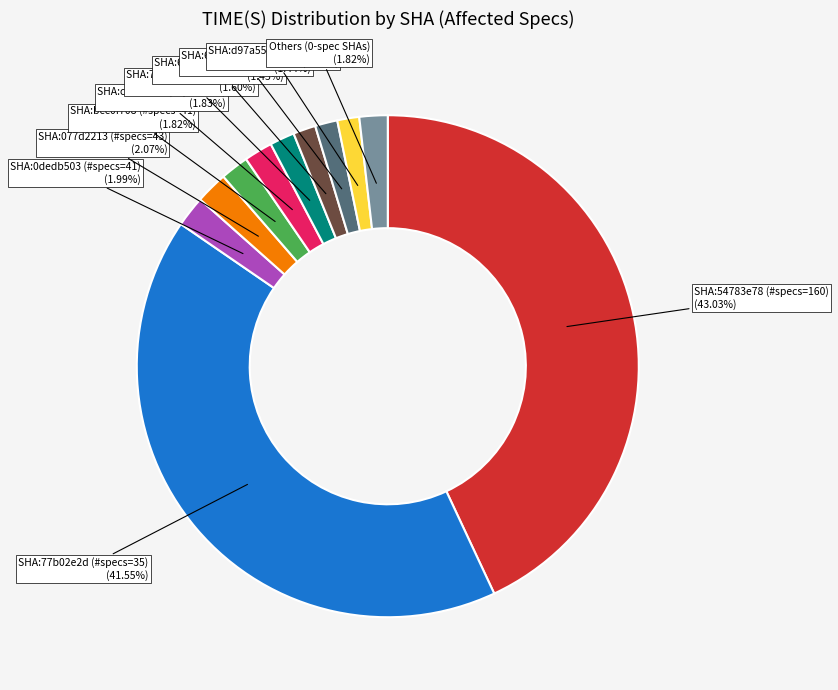

Is there a majority slice in this chart?

No